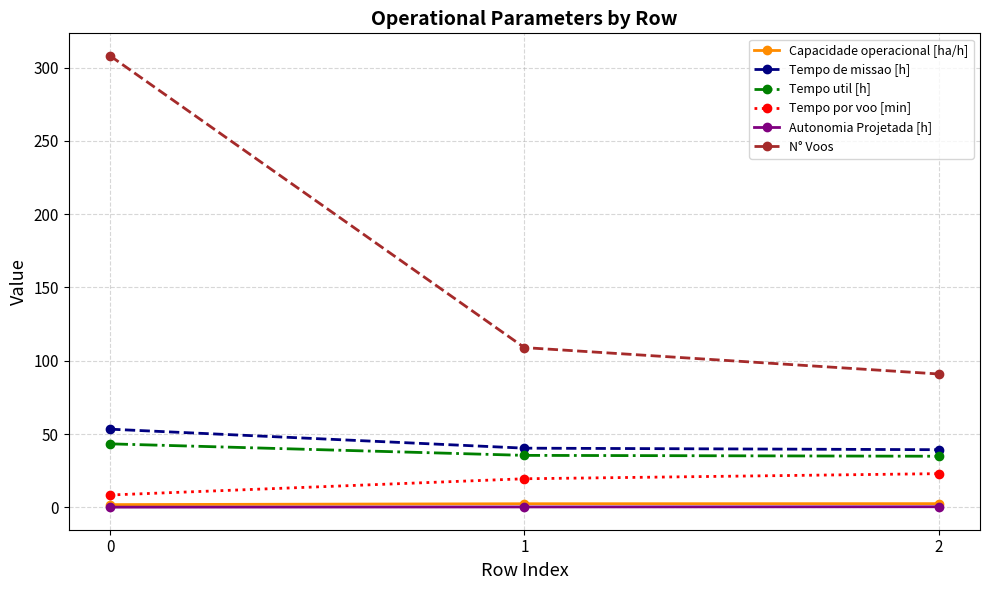

What value does the N° Voos series have at 0?

308.0